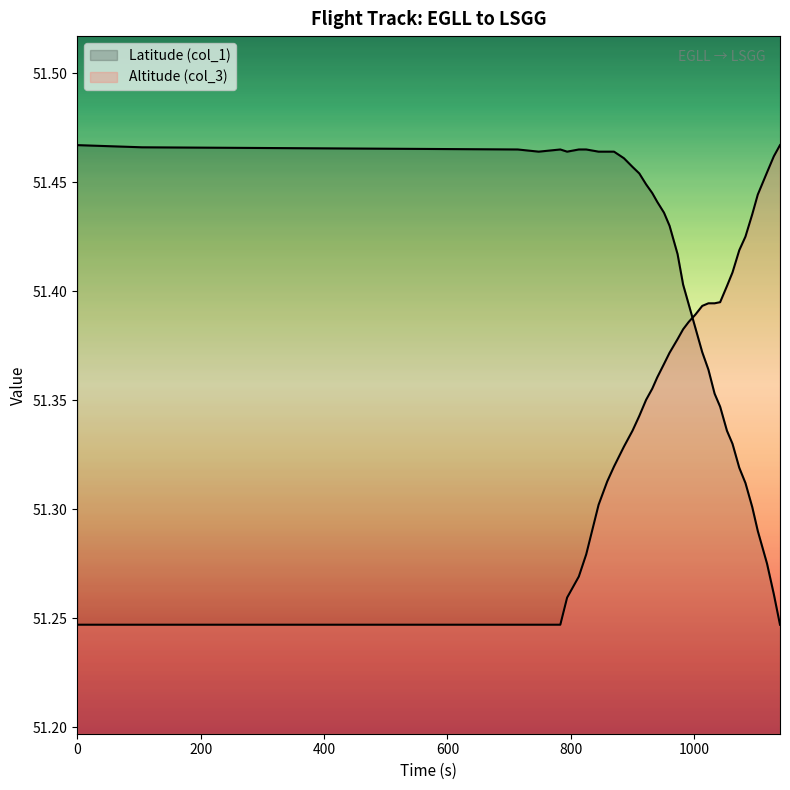

Which series has the largest range (max minus min)?

Latitude (col_1)